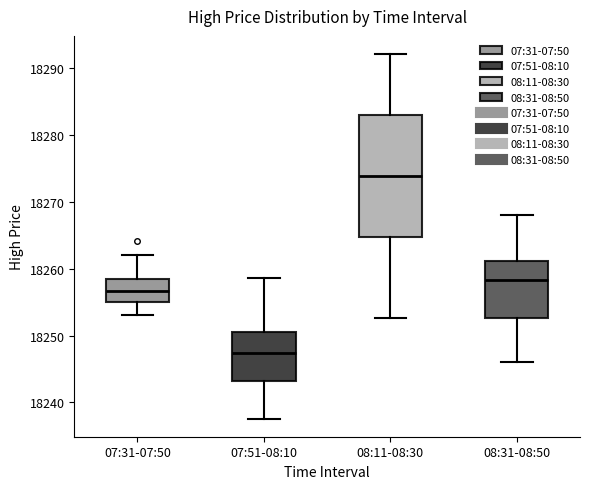

Comparing the boxes themselves (not the whiskers), which one is the tallest?

08:11-08:30